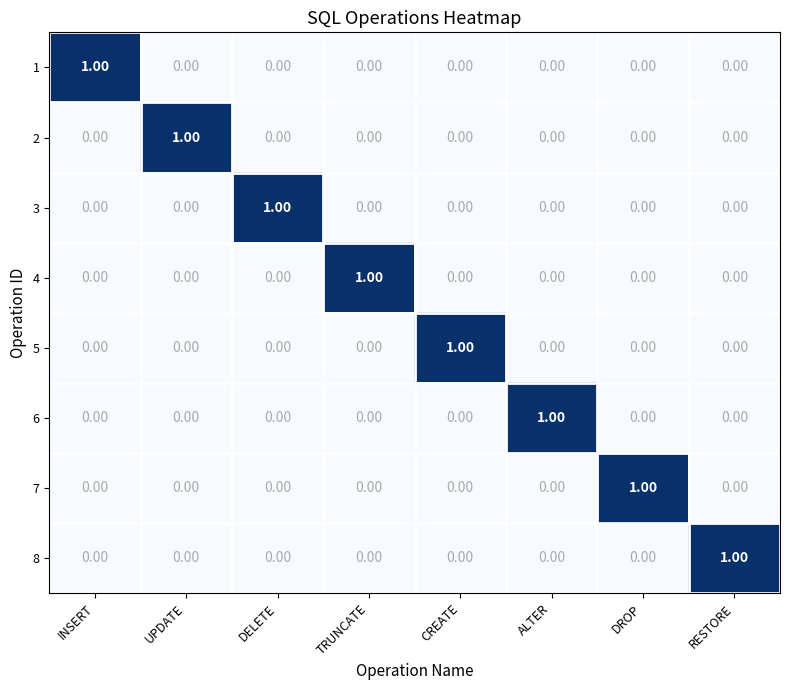

Is the value of 2 at UPDATE greater than the value of 3 at INSERT?

Yes